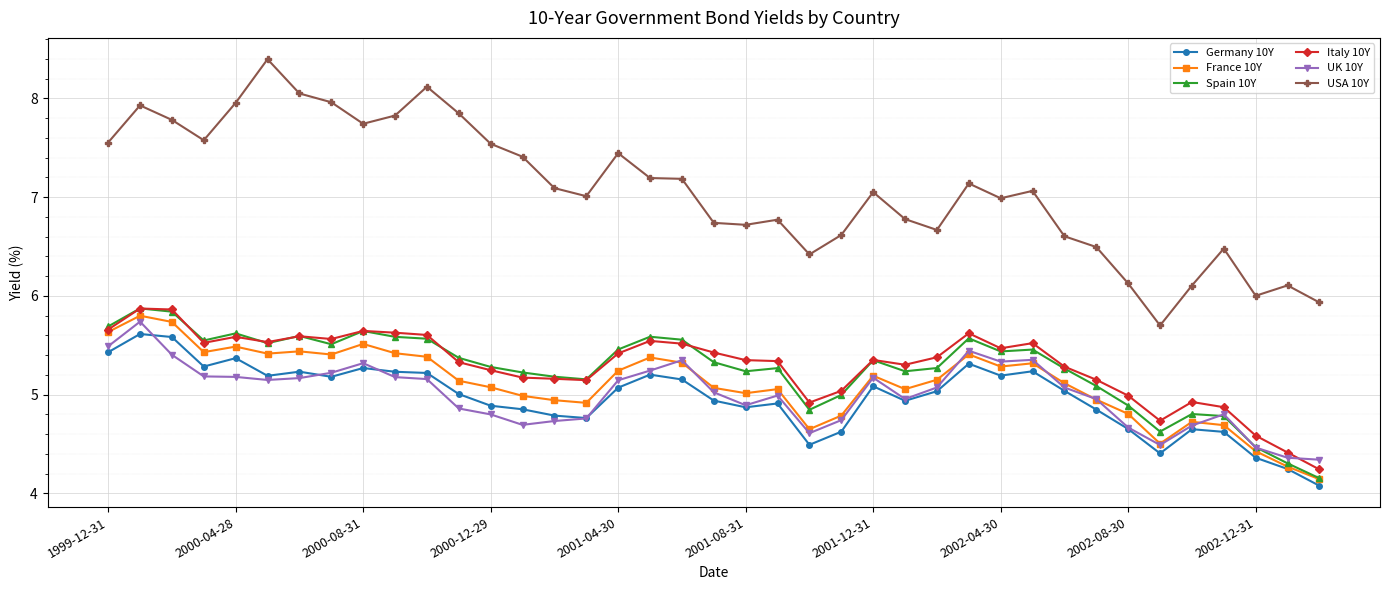

What is the value of the UK 10Y point at the 34th from the left?

4.5